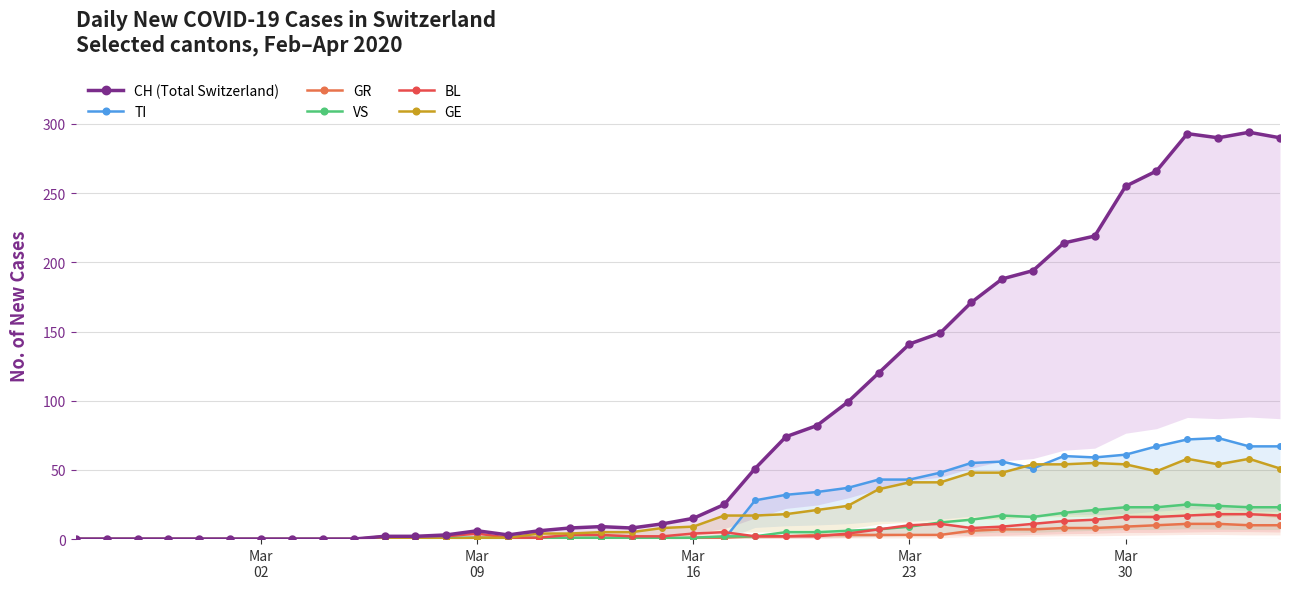

Which series has the widest spread of values?

CH (Total Switzerland)